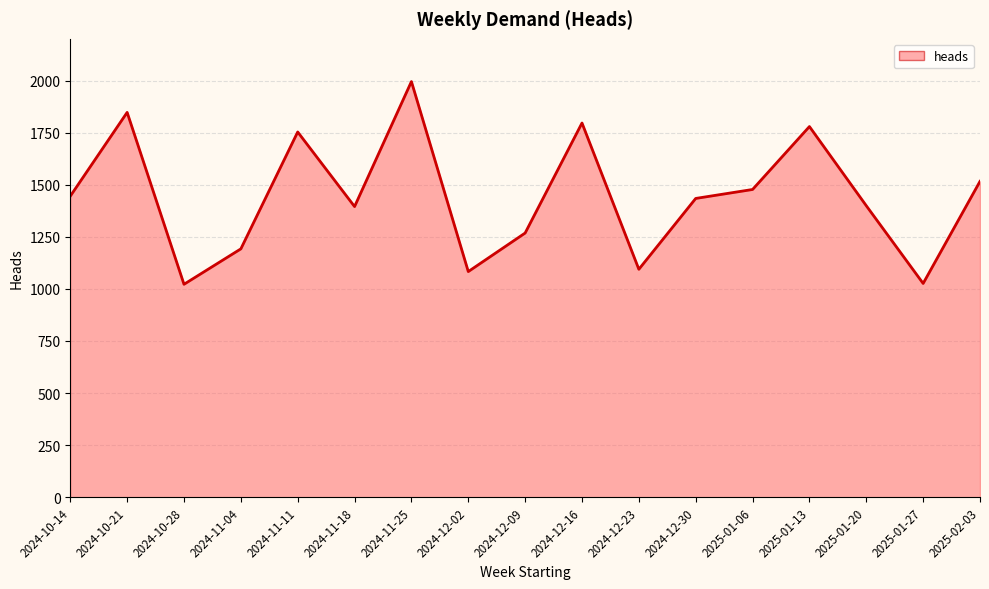

How many lines are shown in the chart?

1